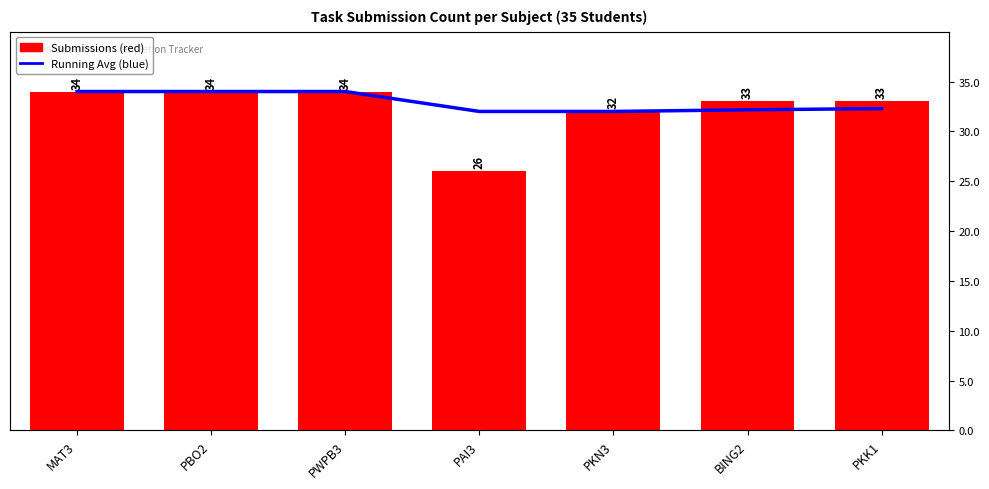

Reading left to right, extract all data points from this chart.

Running Average: 34.0	34.0	34.0	32.0	32.0	32.2	32.3
Submissions: 34.0	34.0	34.0	26.0	32.0	33.0	33.0